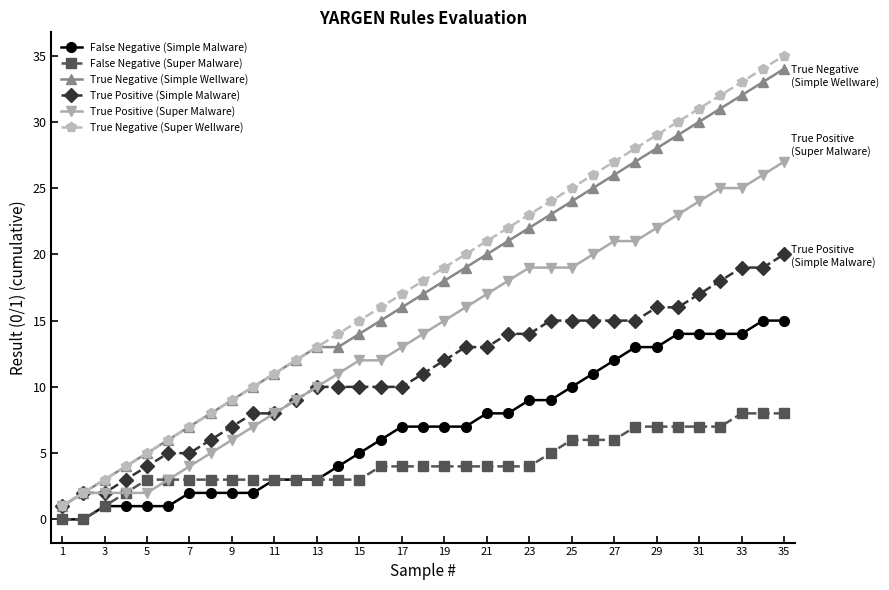

What is the maximum value for True Negative (Simple Wellware)?

34